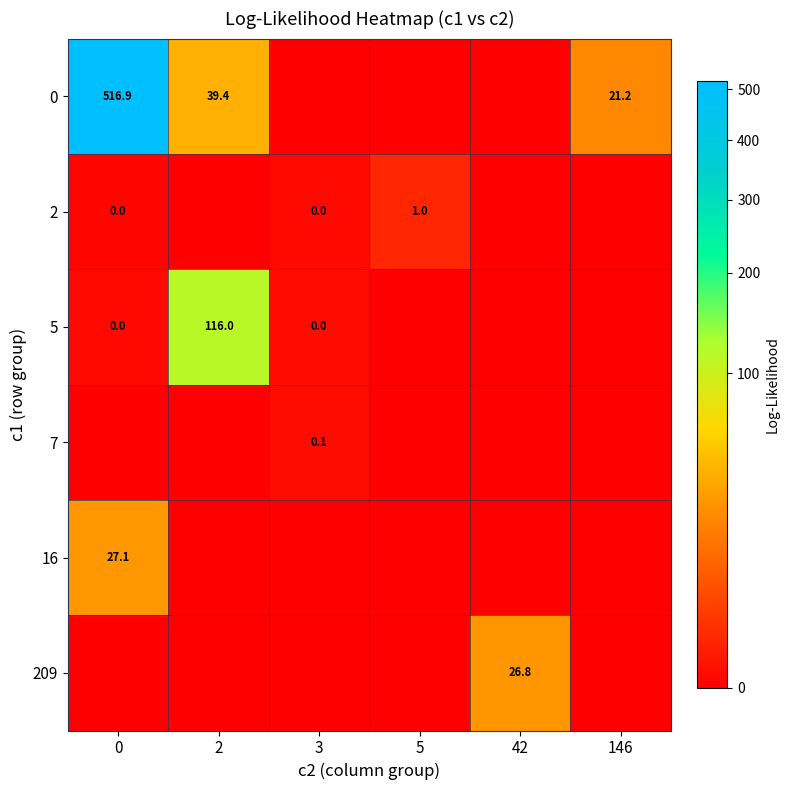

True or false: 209 has a value of 26.8 at 42.

True